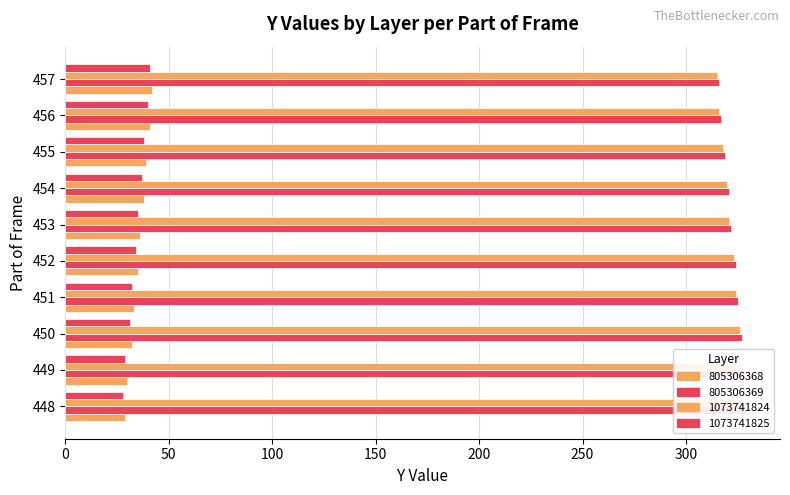

Count the number of data series in this chart.

4